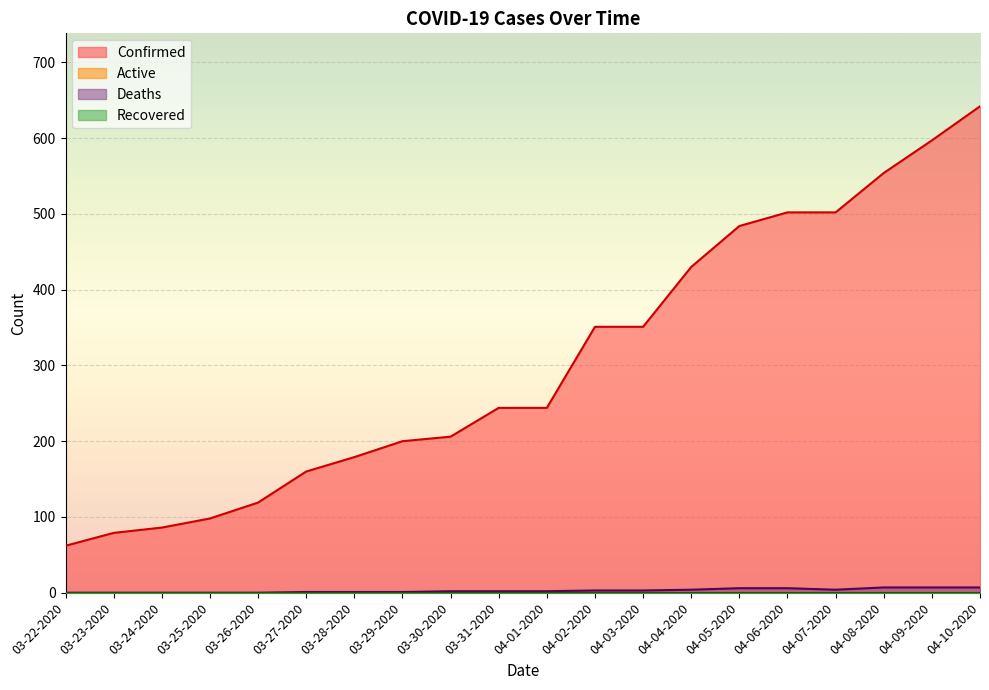

What position from the left is 04-10-2020?

20